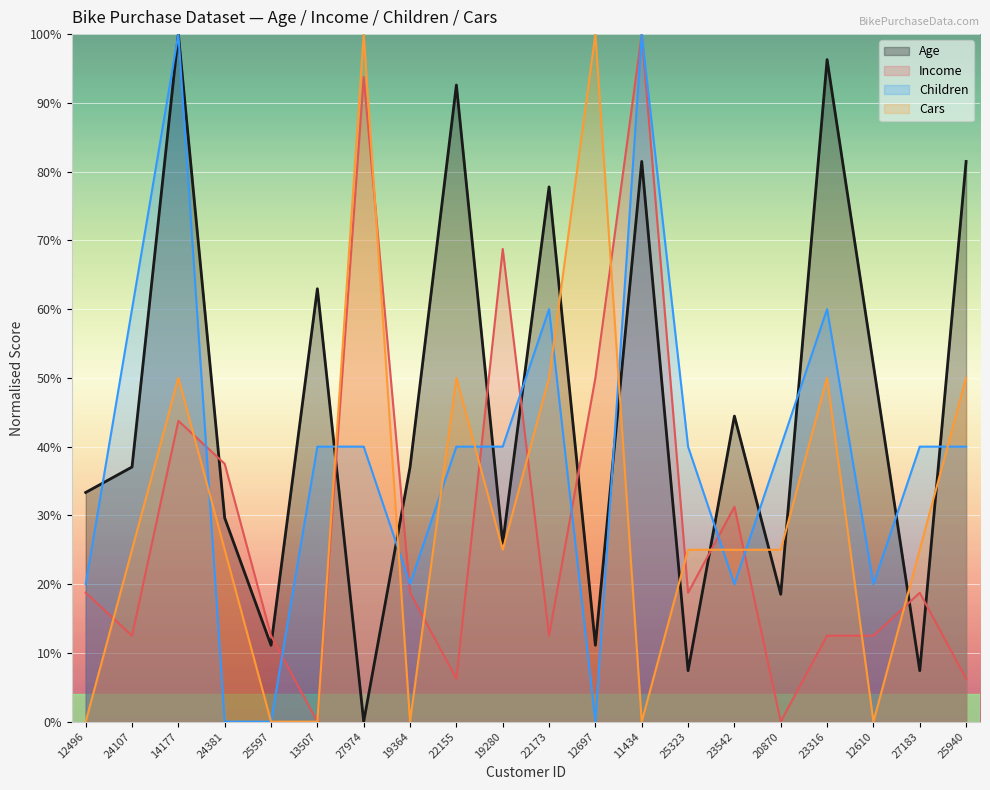

How many values in the Cars series exceed 25?

7